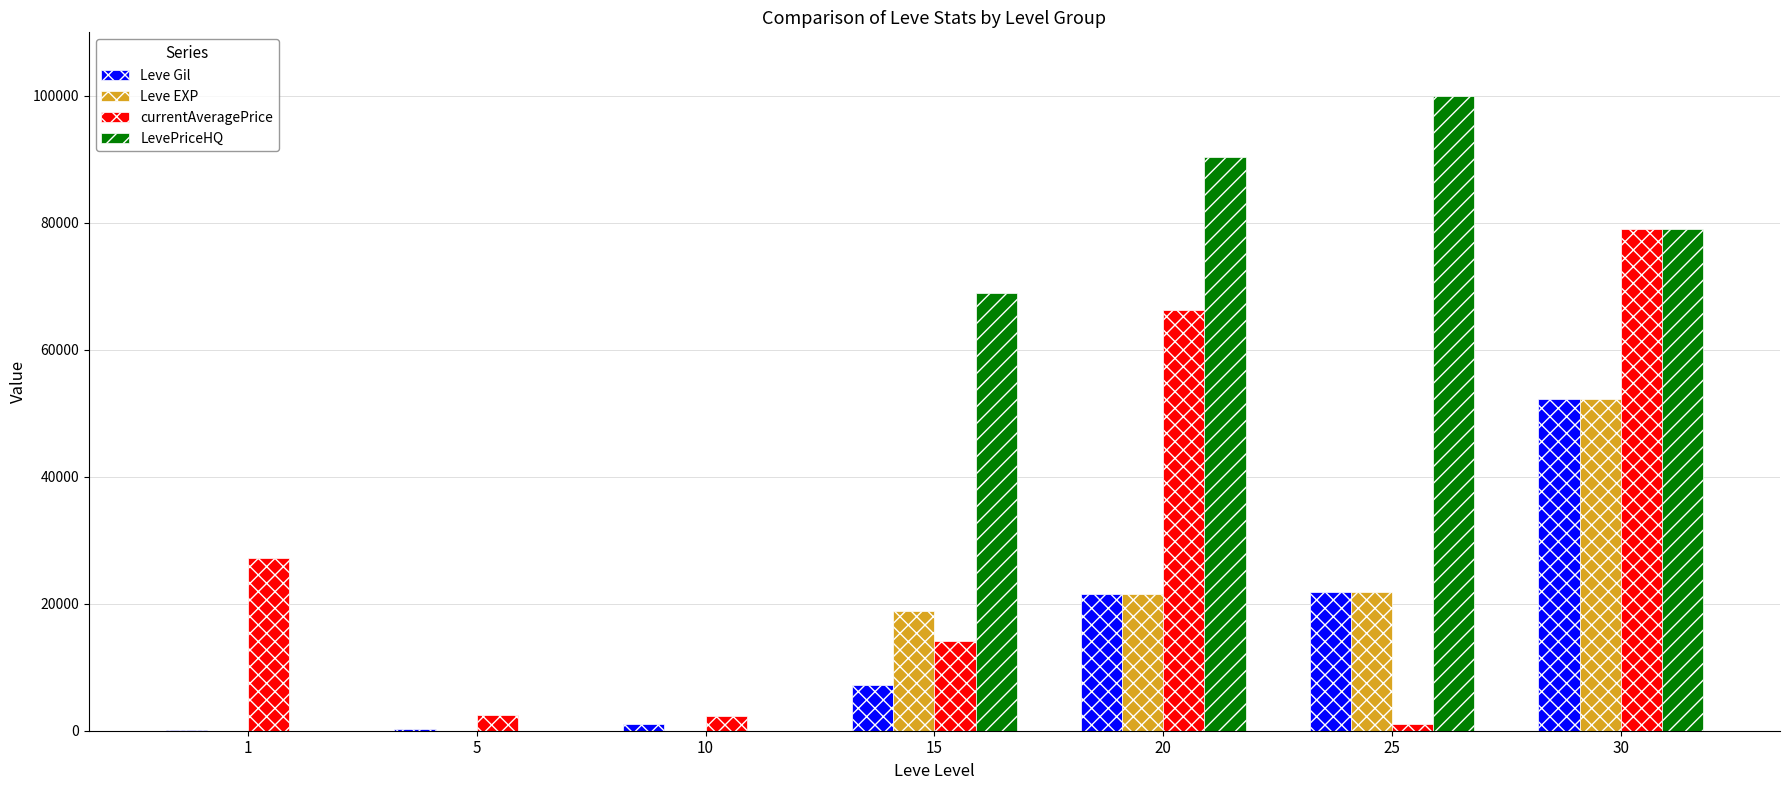

Between 15 and 20, which series saw the biggest shift?

currentAveragePrice